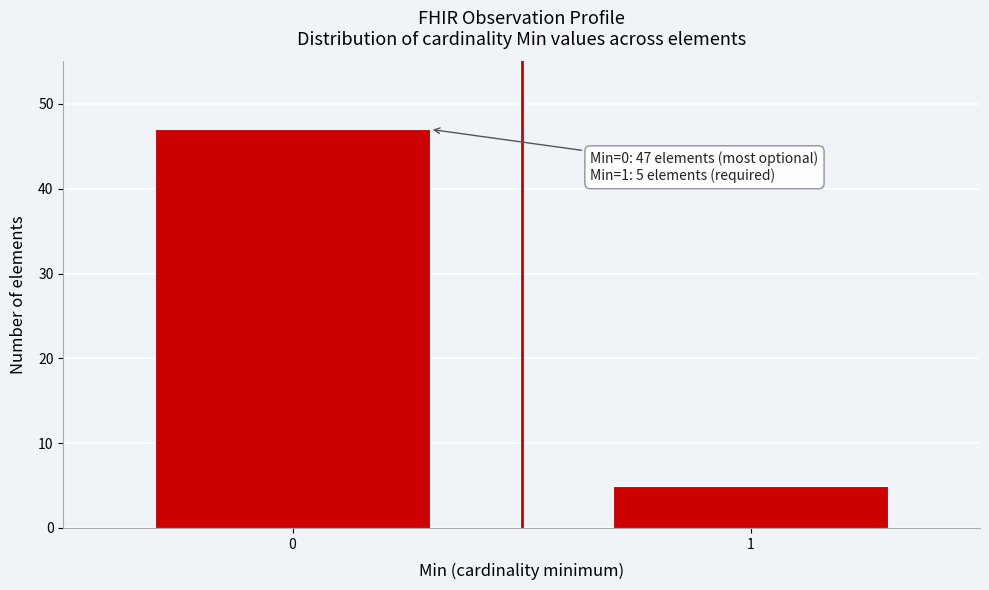

Reading left to right, transcribe all the data shown in this chart.

0=47	1=5